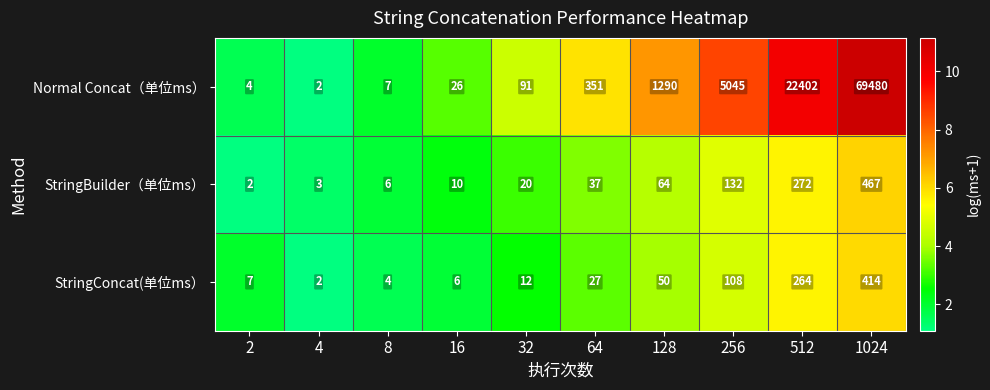

Reading left to right, transcribe all the data shown in this chart.

Normal Concat（单位ms）: 2=4	4=2	8=7	16=26	32=91	64=351	128=1290	256=5045	512=22402	1024=69480
StringBuilder（单位ms）: 2=2	4=3	8=6	16=10	32=20	64=37	128=64	256=132	512=272	1024=467
StringConcat(单位ms）: 2=7	4=2	8=4	16=6	32=12	64=27	128=50	256=108	512=264	1024=414